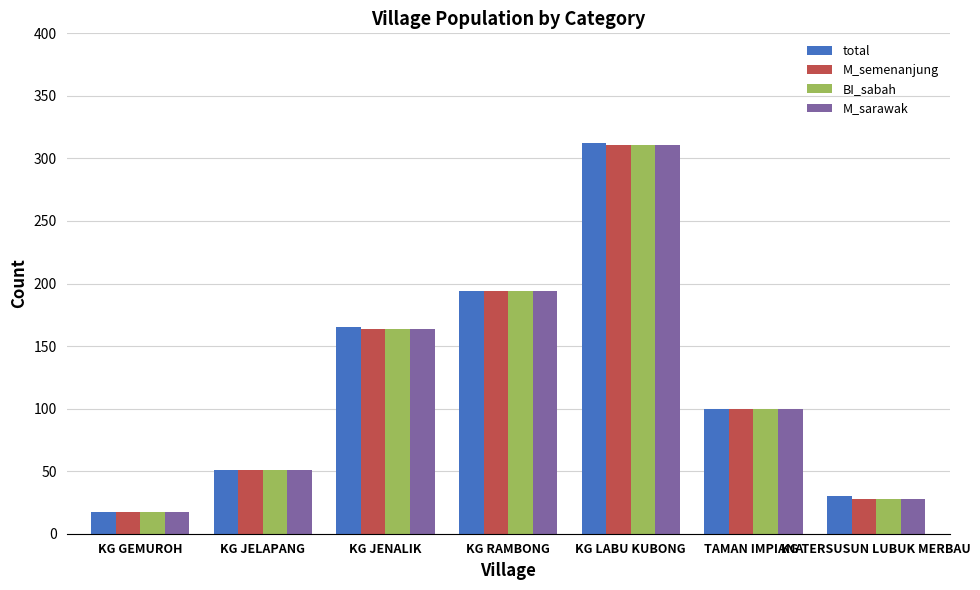

Between KG JELAPANG and KG LABU KUBONG, which series saw the biggest shift?

total